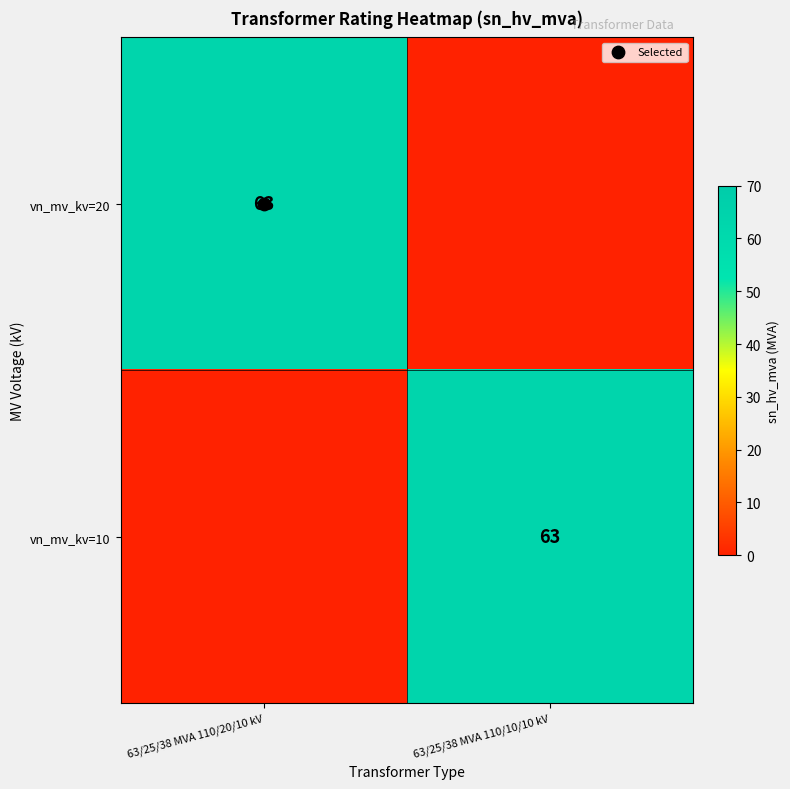

Is it true that vn_mv_kv=20 equals 33 at 63/25/38 MVA 110/20/10 kV?

False